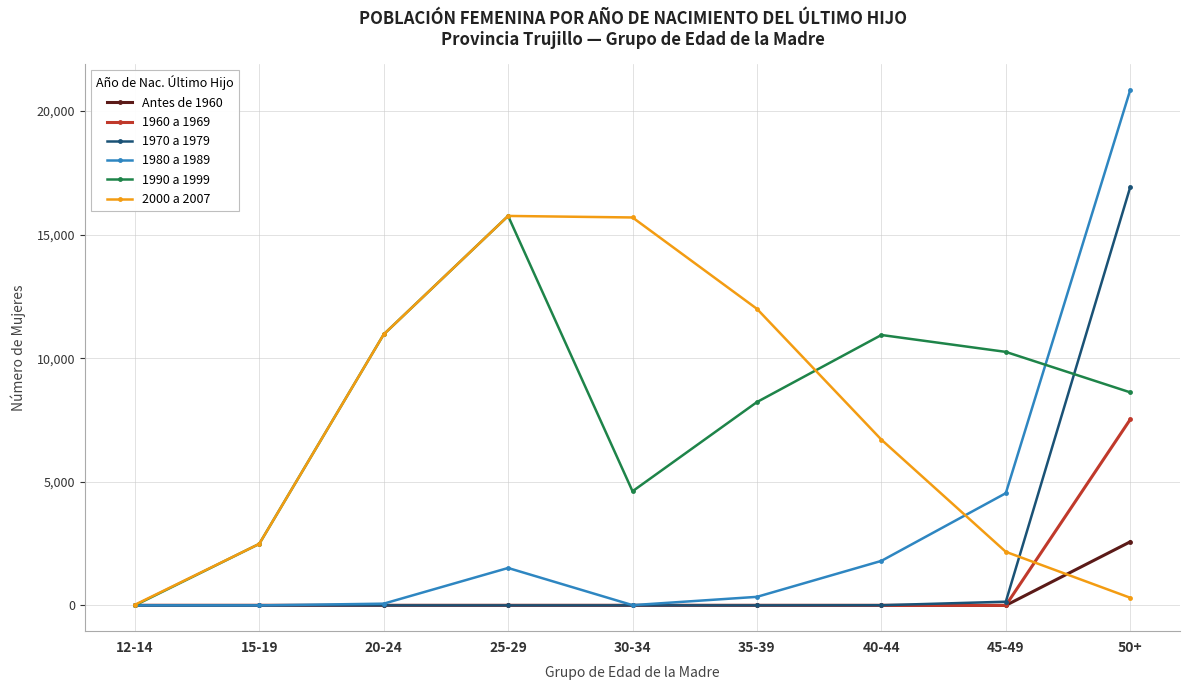

The value of Antes de 1960 at 15-19 is 0. True or false?

True